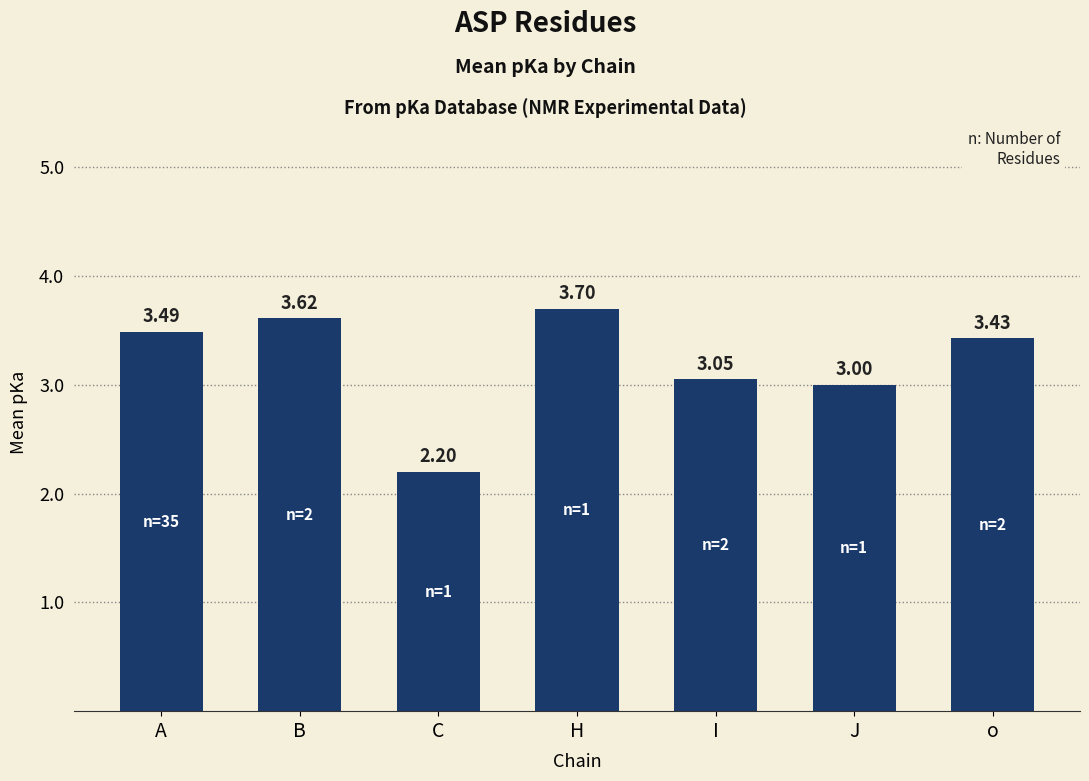

Between B and A, which is larger?

B